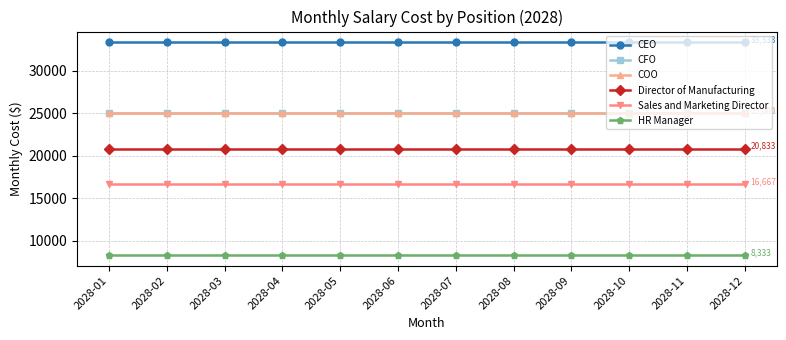

What is the sum of all HR Manager values?

100000.0